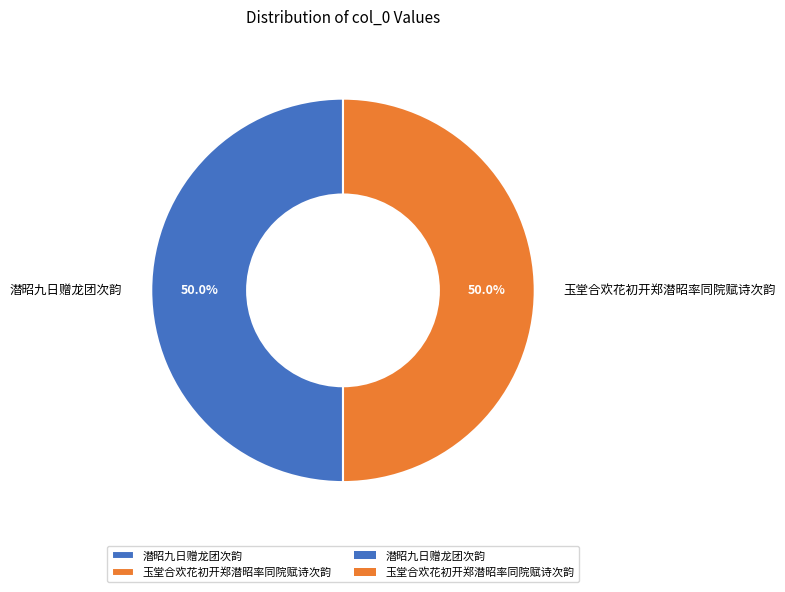

How many segments does this pie chart have?

2